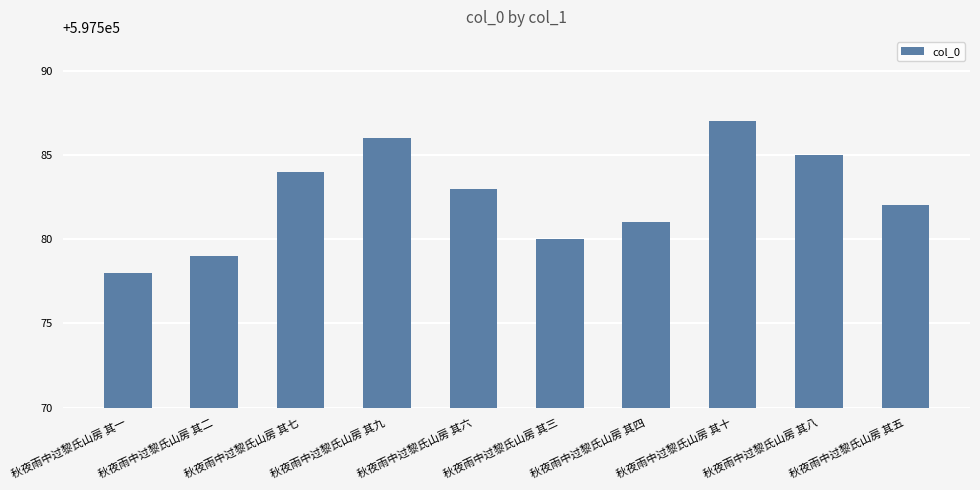

Count the number of data series in this chart.

1